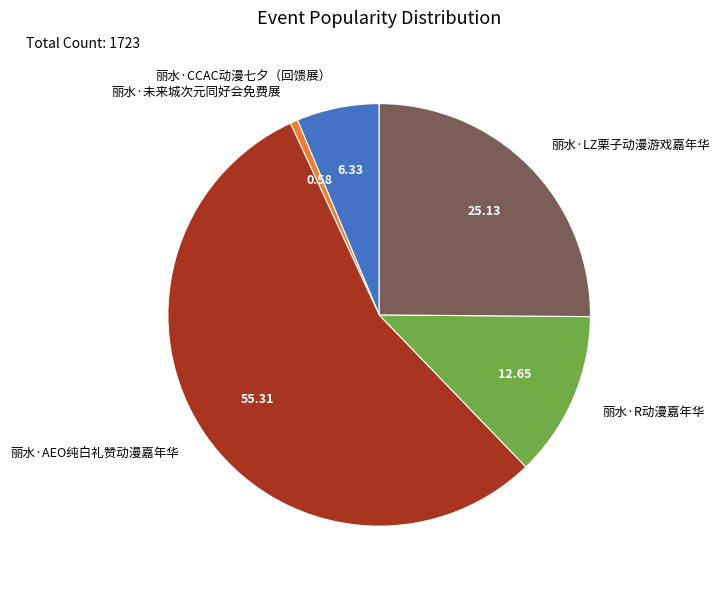

True or false: 丽水·AEO纯白礼赞动漫嘉年华 accounts for 55% of the total.

True